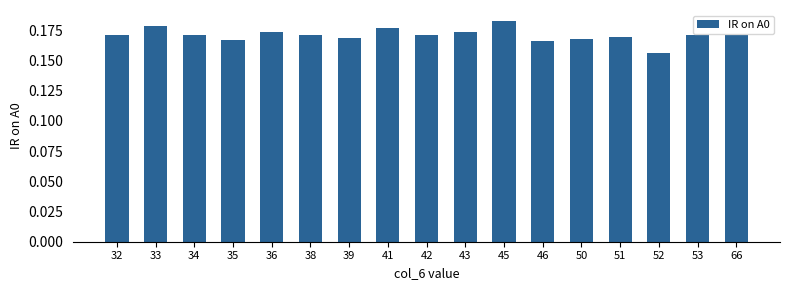

Between 50 and 42, which is larger?

42